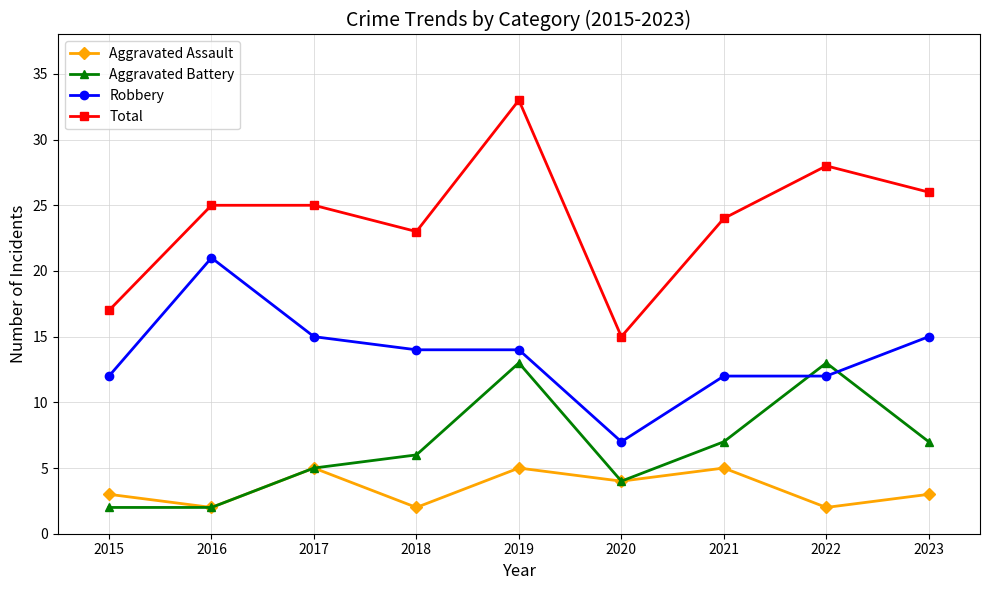

What value does the Robbery series have at 2020?

7